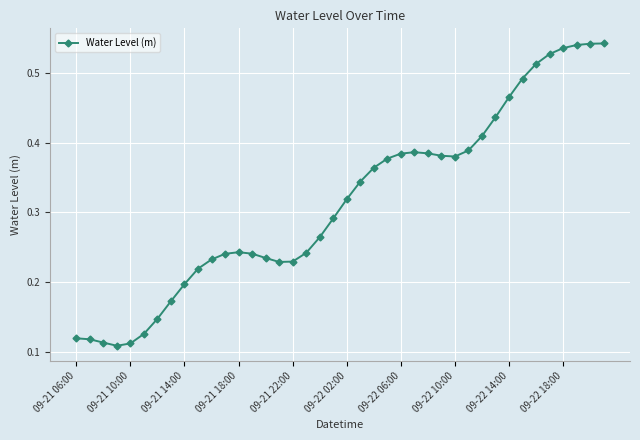

Count the values in the range 0 to 1.

40